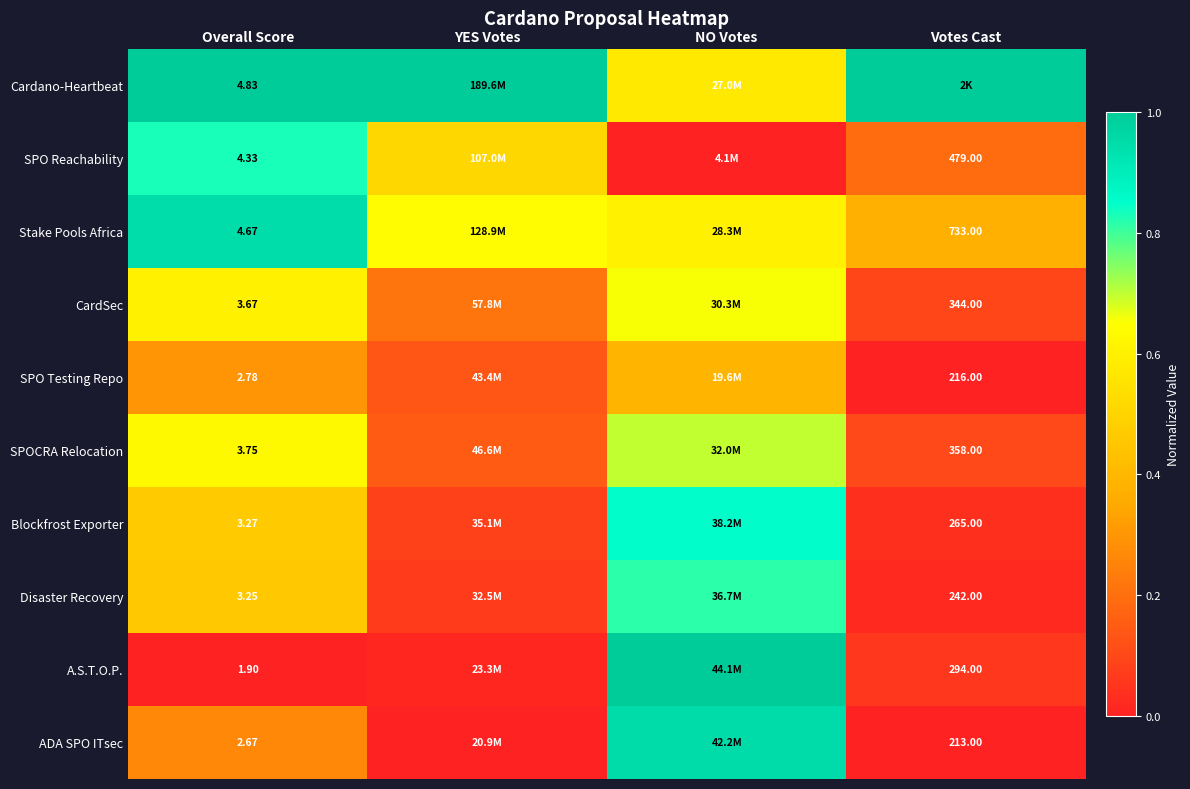

Is the value of SPO Testing Repo at Votes Cast greater than the value of A.S.T.O.P. at Votes Cast?

No